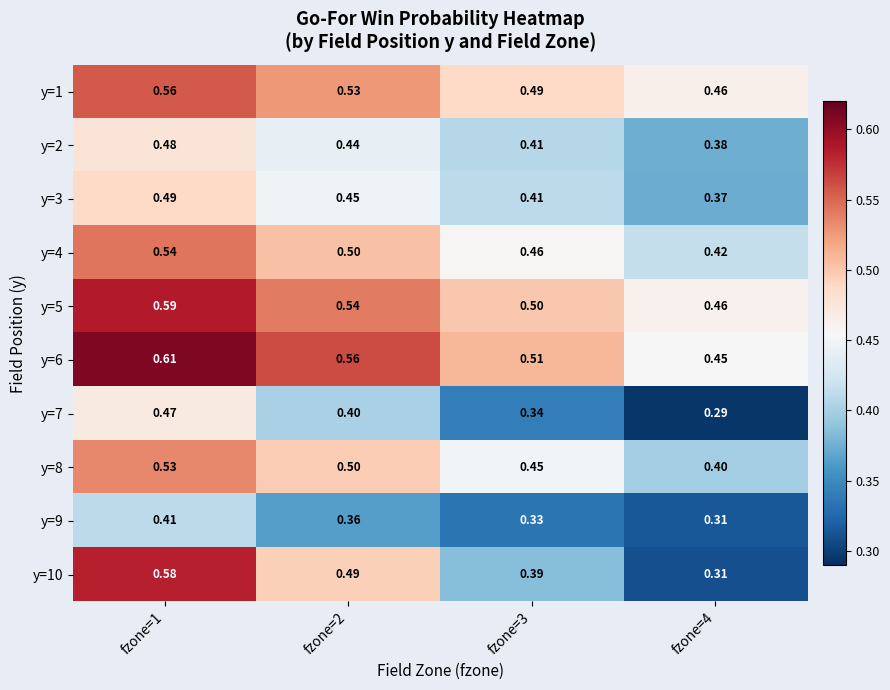

Is the value of y=10 at fzone=3 greater than the value of y=6 at fzone=2?

No